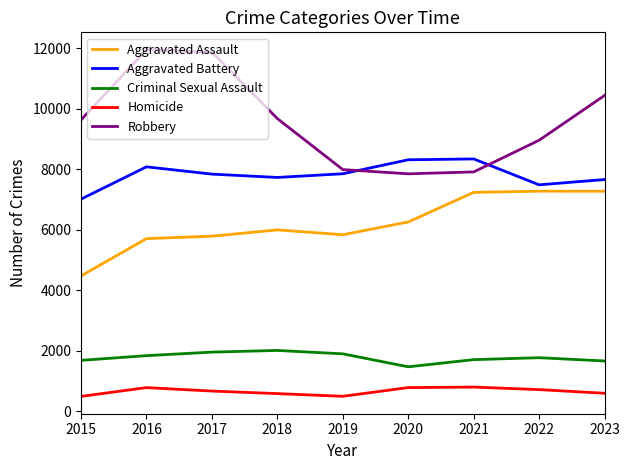

What are all the series names shown in the legend?

Aggravated Assault, Aggravated Battery, Criminal Sexual Assault, Homicide, Robbery